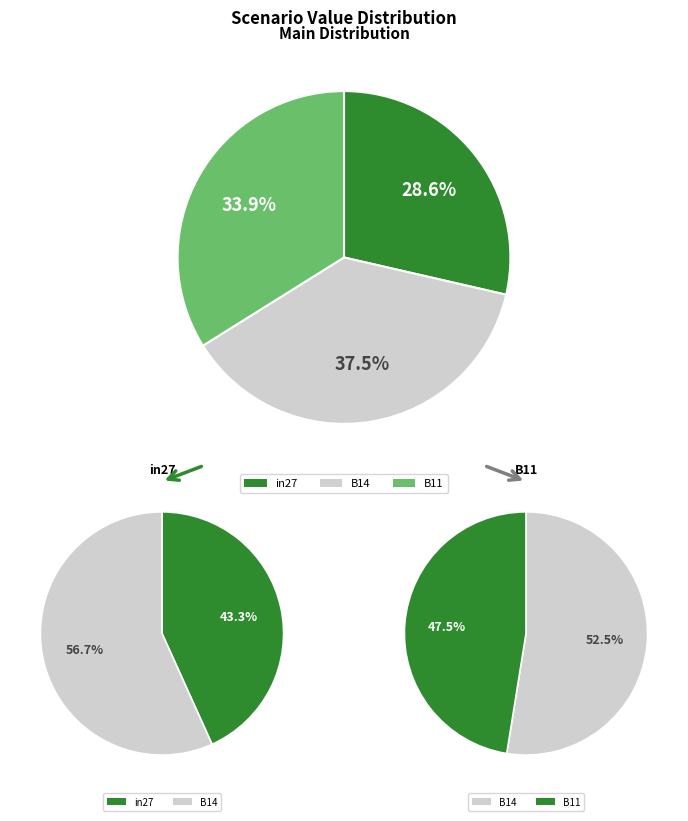

How many slices are in this pie chart?

3